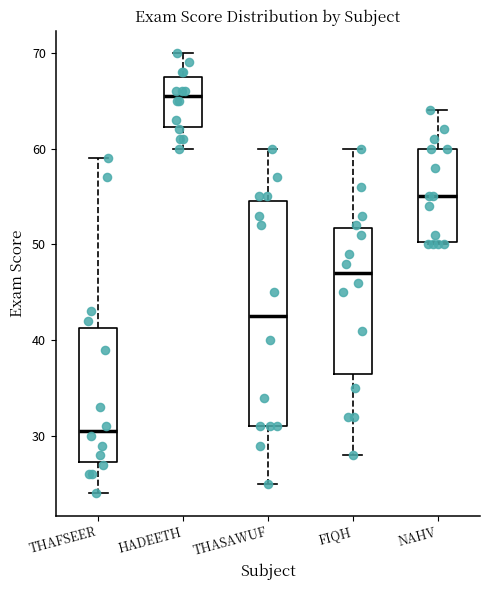

Reading left to right, transcribe this box plot: for each box, give where its median line is, the range the box spans, and where its two whiskers end, as read against the y-axis. The values are not printed on the chart, so give them approximately, as read against the axis.

THAFSEER: median 31, box 27 to 41, whiskers 24 to 59
HADEETH: median 66, box 62 to 68, whiskers 60 to 70
THASAWUF: median 43, box 31 to 55, whiskers 25 to 60
FIQH: median 47, box 37 to 52, whiskers 28 to 60
NAHV: median 55, box 50 to 60, whiskers 50 to 64